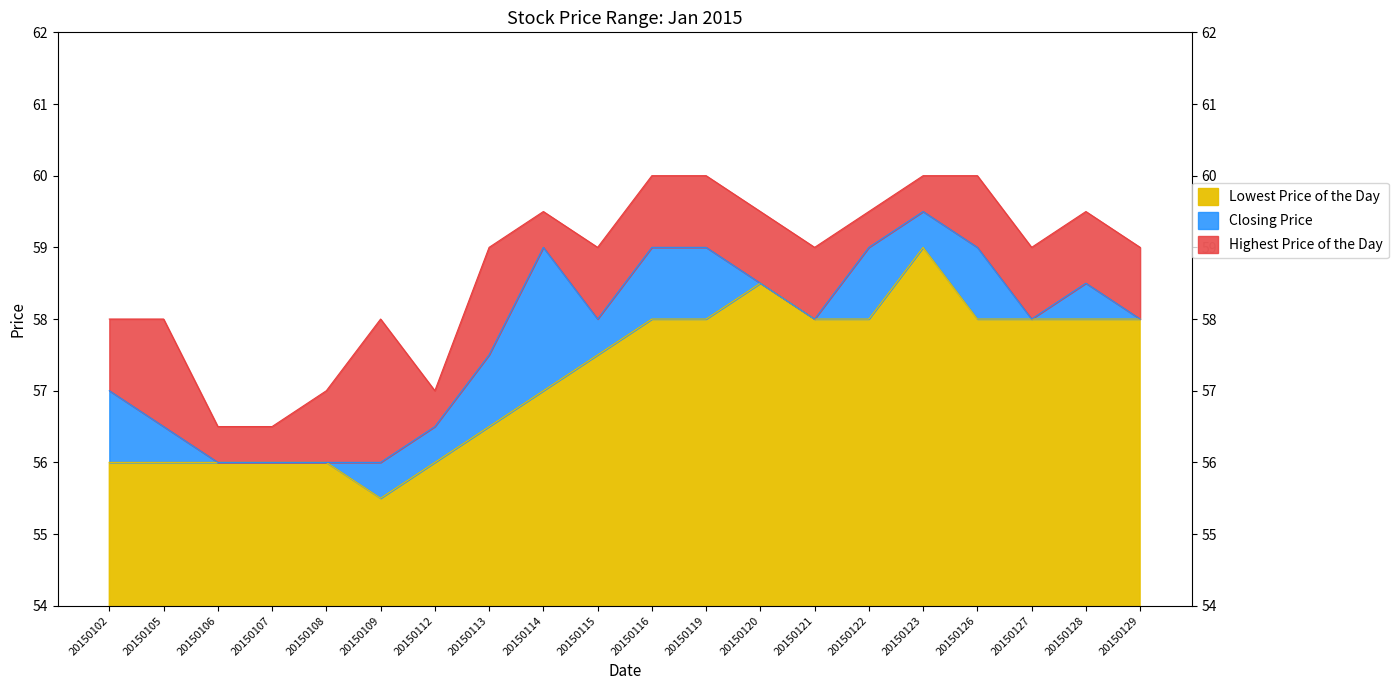

Between 20150105 and 20150112, which series saw the biggest shift?

Highest Price of the Day